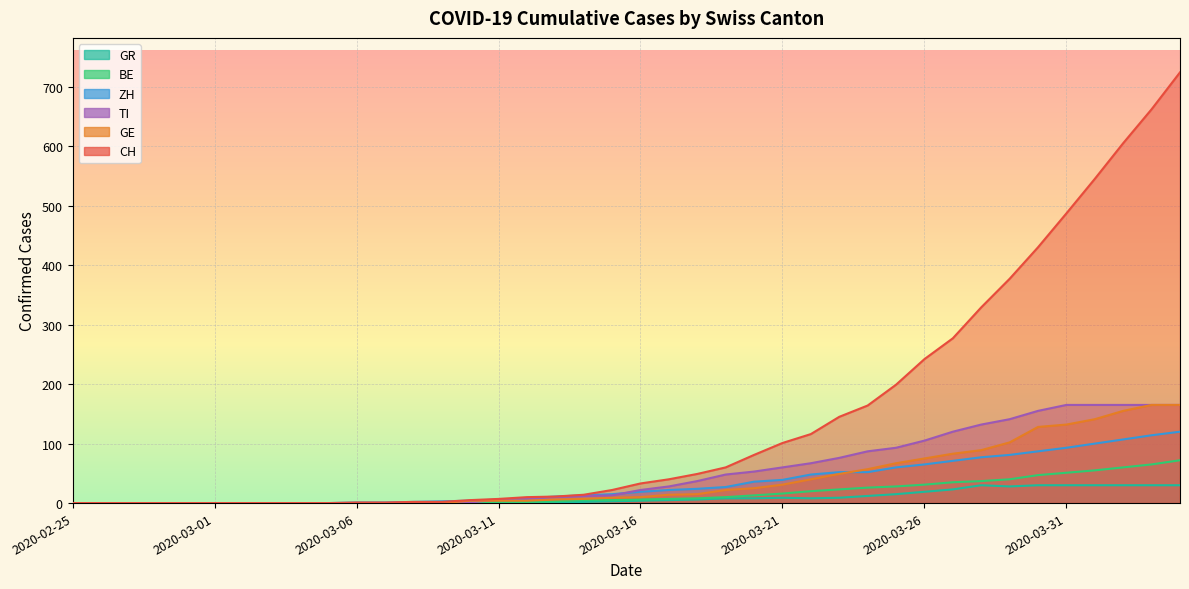

True or false: BE has more than 0 points higher than both neighbors.

False